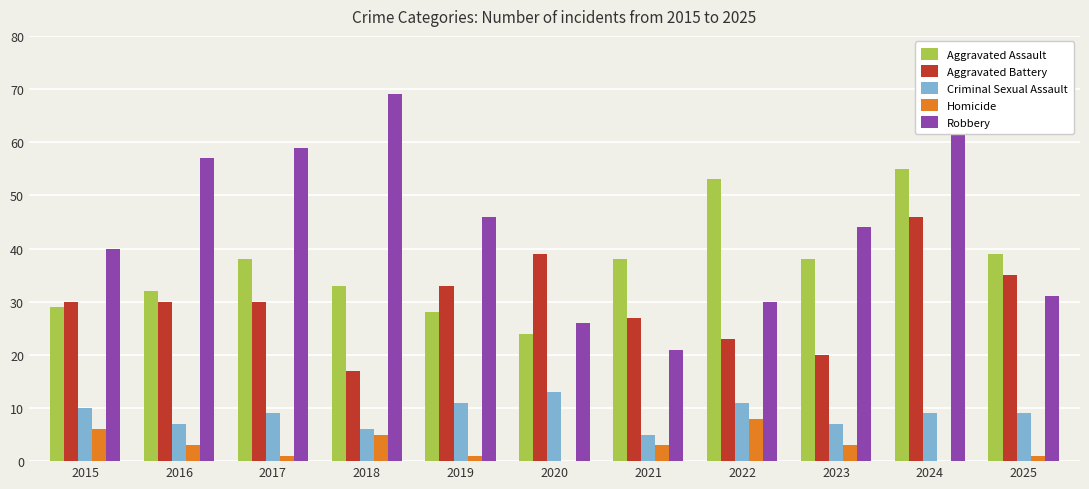

The value of Aggravated Battery at 2023 is 27. True or false?

False